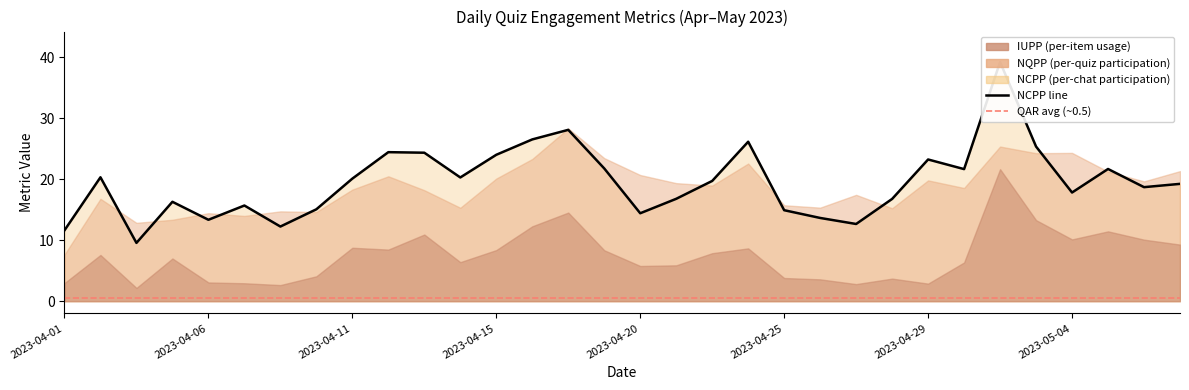

True or false: NCPP (per-chat participation) has a value of 19.7 at 2023-04-22.

True